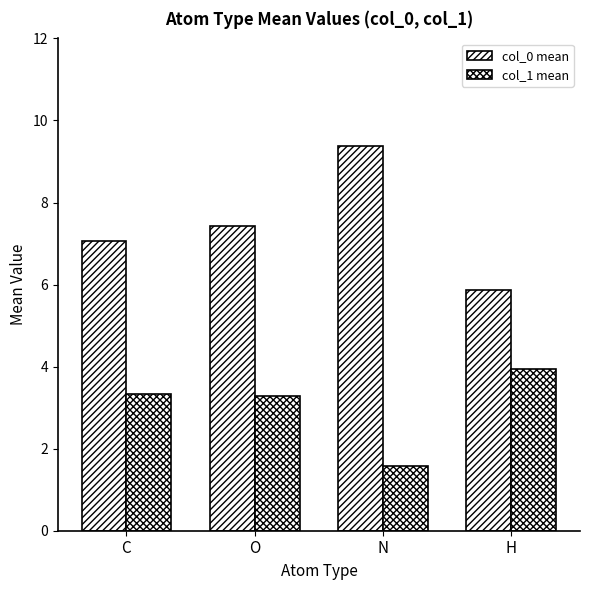

What is the spread (max minus min) of values at H?

1.9